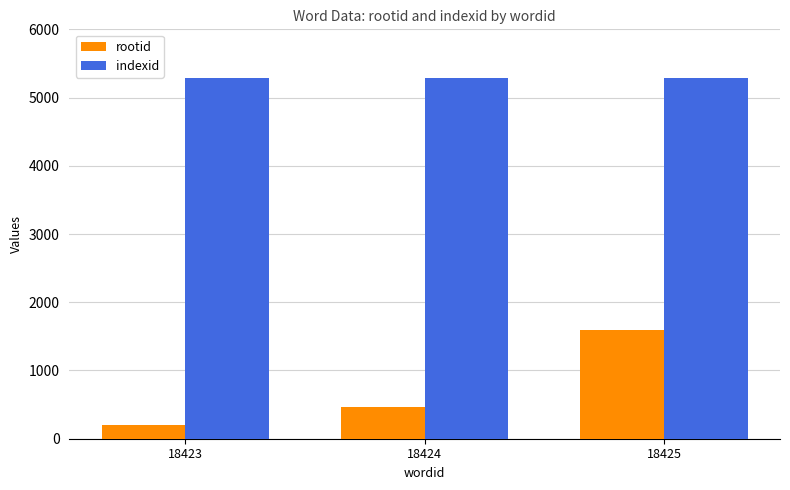

List the series in order of their overall mean, highest first.

indexid, rootid